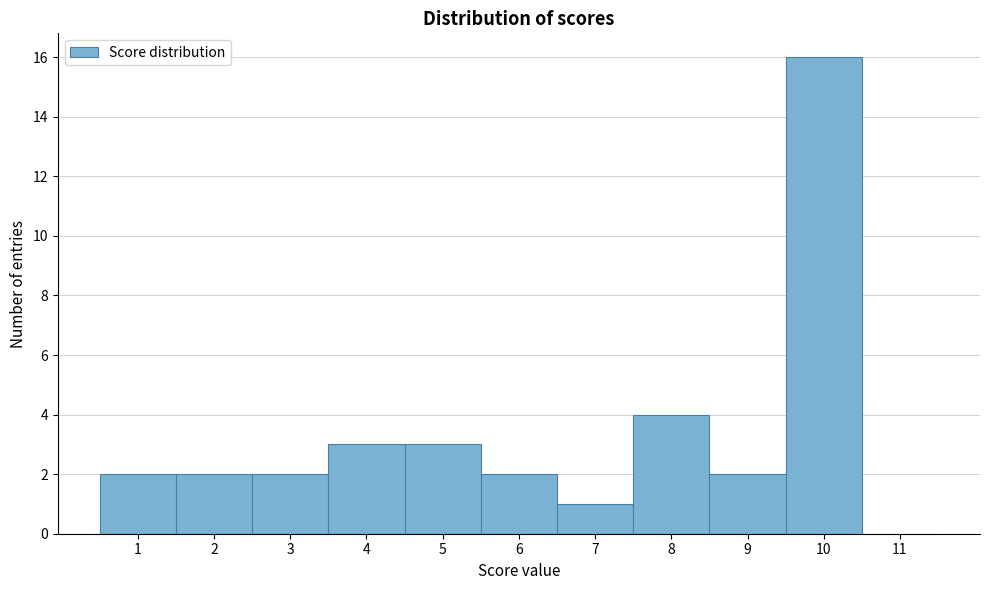

Reading left to right, list every bar in this chart as the range it spans on the x-axis followed by its height. The values are not printed on the chart, so give them approximately, as read against the axis.

0.5 to 1.5: 2
1.5 to 2.5: 2
2.5 to 3.5: 2
3.5 to 4.5: 3
4.5 to 5.5: 3
5.5 to 6.5: 2
6.5 to 7.5: 1
7.5 to 8.5: 4
8.5 to 9.5: 2
9.5 to 10.5: 16
10.5 to 11.5: 0